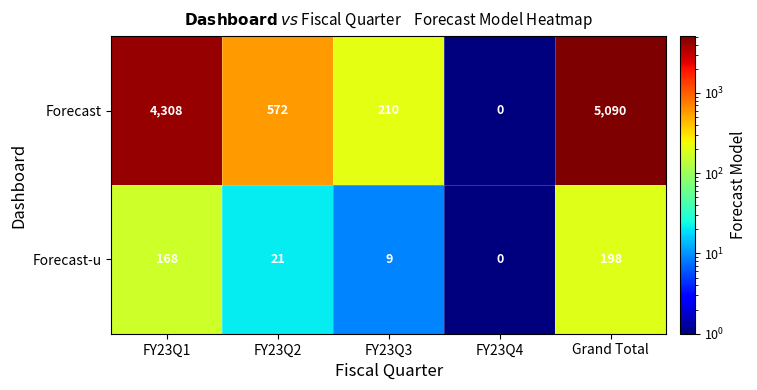

Reading right to left, extract all data points from this chart.

Forecast: Grand Total=5090	FY23Q4=0	FY23Q3=210	FY23Q2=572	FY23Q1=4308
Forecast-u: Grand Total=198	FY23Q4=0	FY23Q3=9	FY23Q2=21	FY23Q1=168